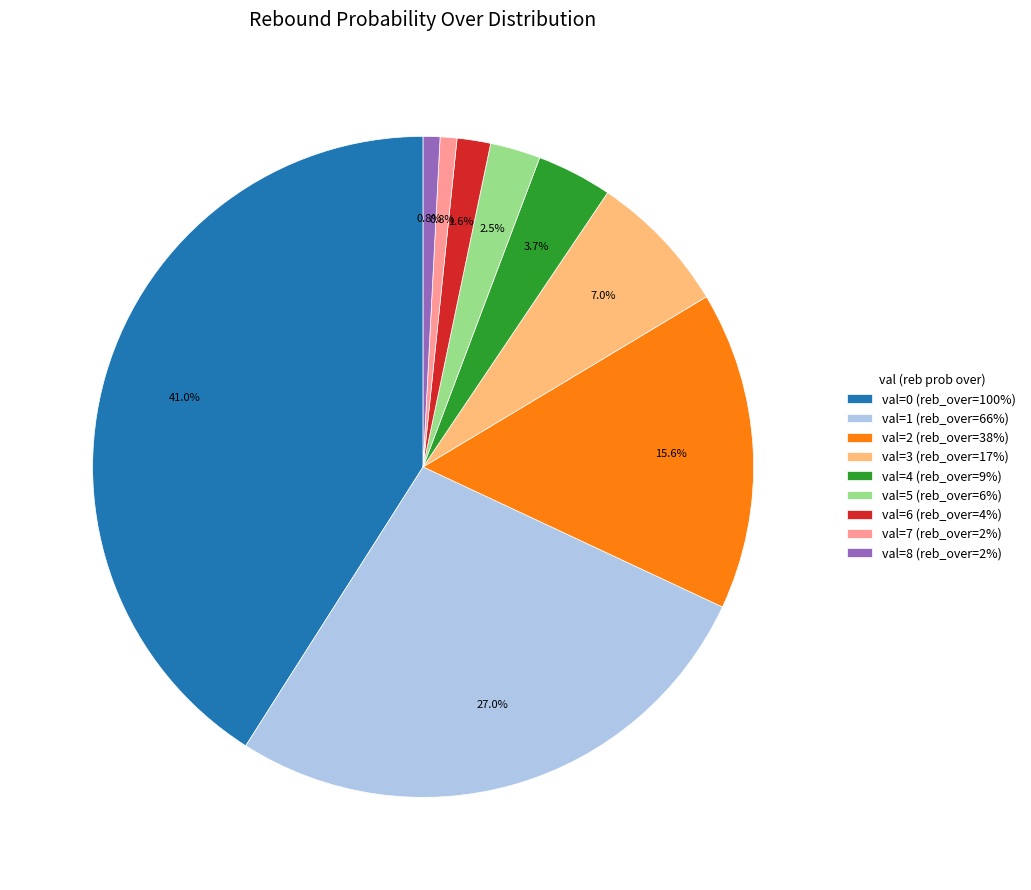

Does any single category account for the majority?

No